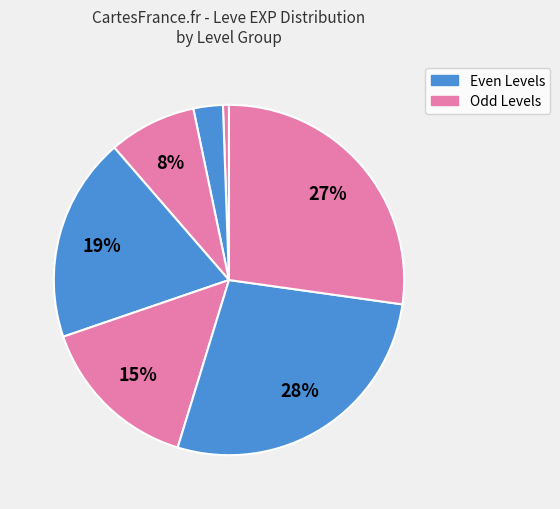

How many segments does this pie chart have?

7